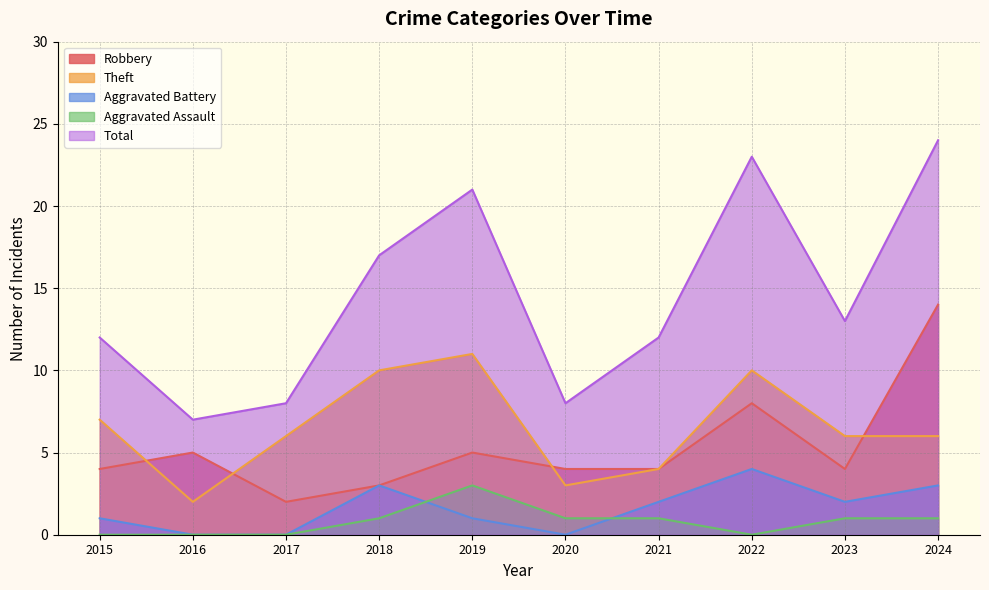

Which has a higher value, 2016 or 2024?

2024